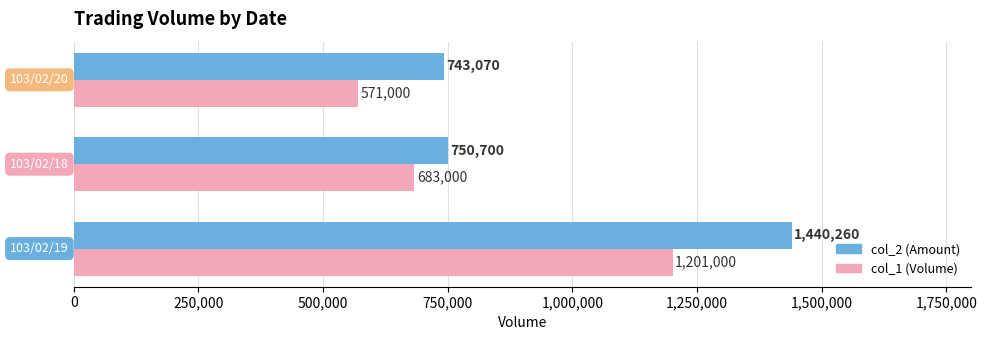

What is the smallest value displayed?

571000